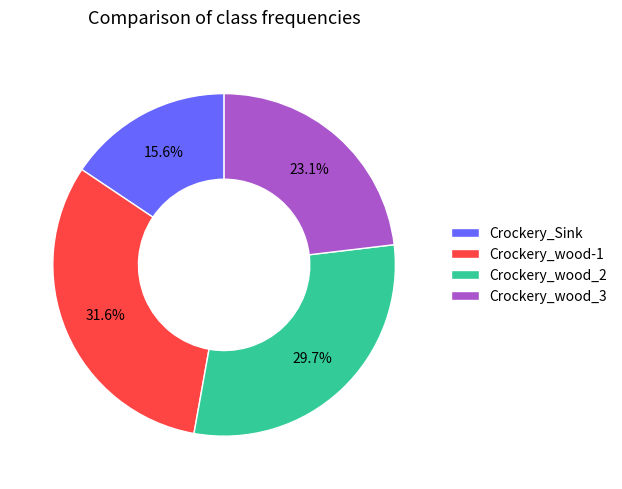

Does Crockery_Sink represent more than half of the total?

No